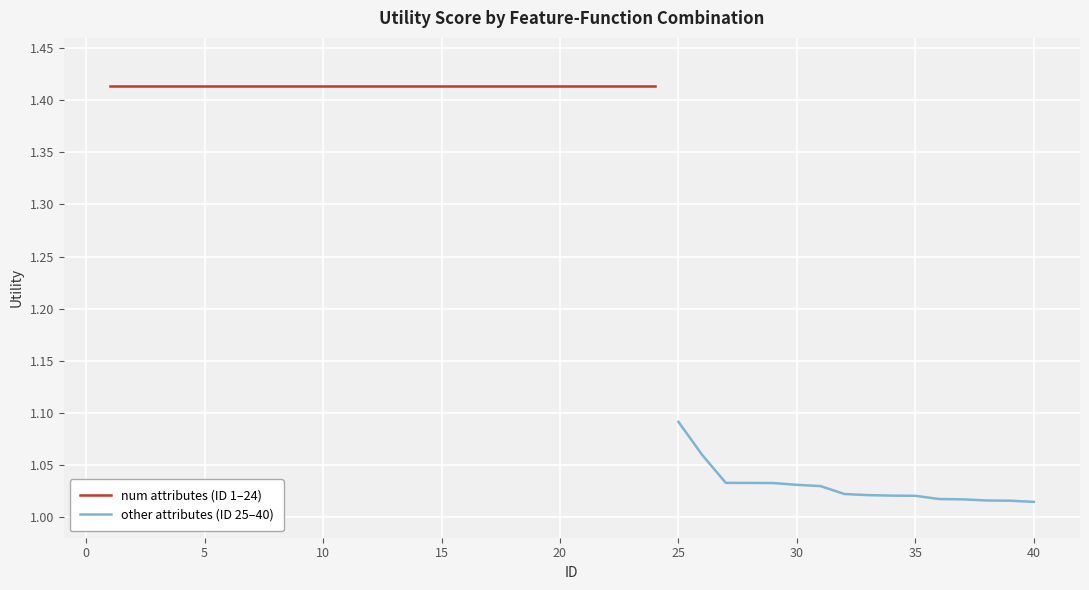

Reading right to left, list all the values displayed in this chart.

40=1.0	39=1.0	38=1.0	37=1.0	36=1.0	35=1.0	34=1.0	33=1.0	32=1.0	31=1.0	30=1.0	29=1.0	28=1.0	27=1.0	26=1.1	25=1.1	24=1.4	23=1.4	22=1.4	21=1.4	20=1.4	19=1.4	18=1.4	17=1.4	16=1.4	15=1.4	14=1.4	13=1.4	12=1.4	11=1.4	10=1.4	9=1.4	8=1.4	7=1.4	6=1.4	5=1.4	4=1.4	3=1.4	2=1.4	1=1.4